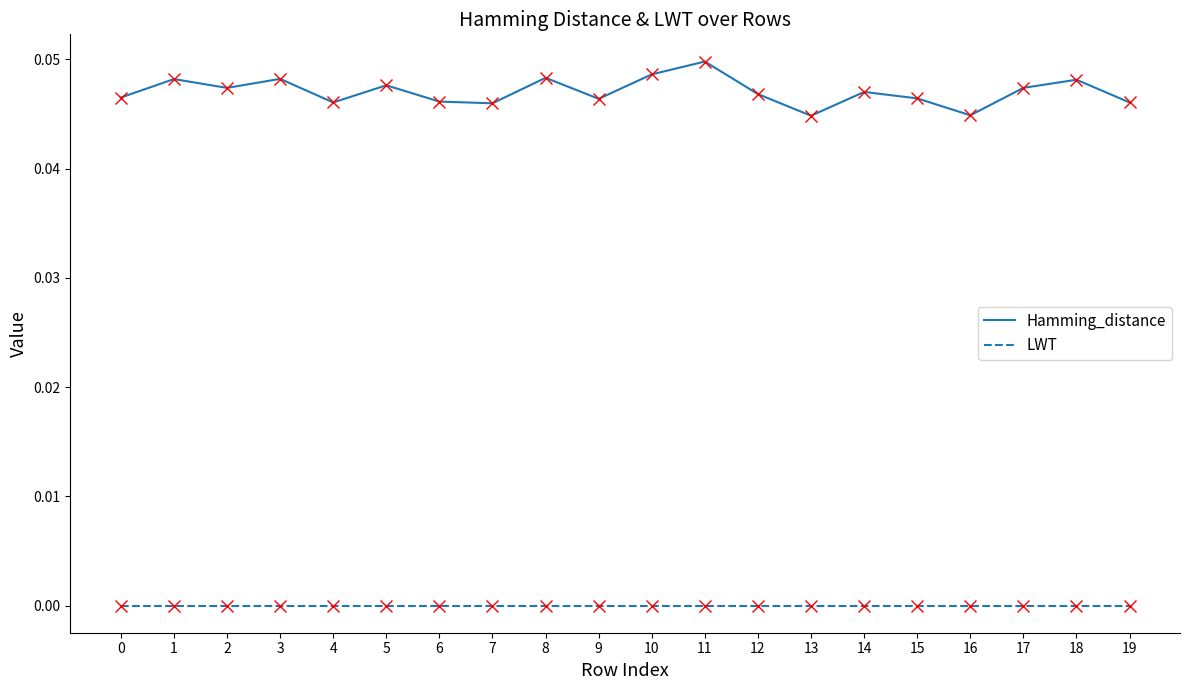

At how many categories does at least one series exceed 0?

20